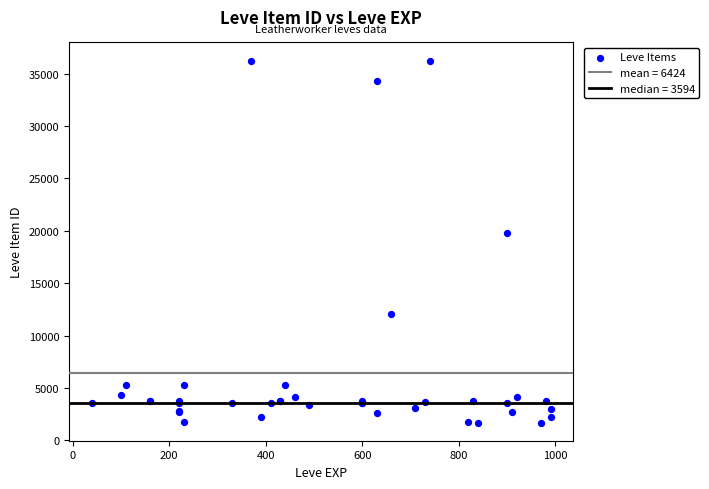

What Y value in the scatter plot is closest to 18967?

19744